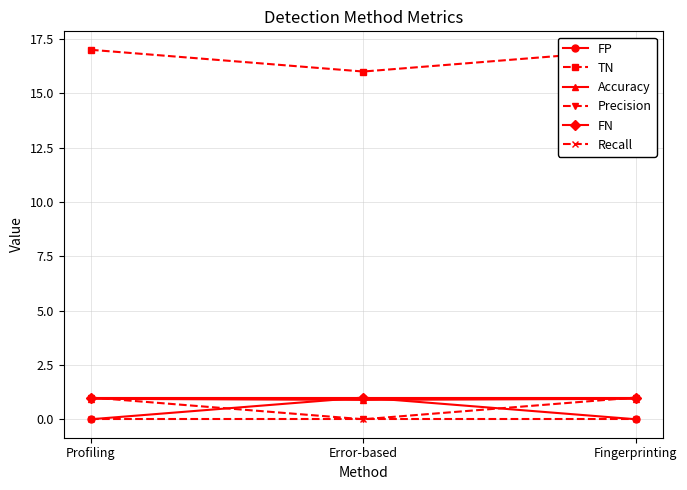

Which has a higher value, Error-based or Profiling?

Error-based